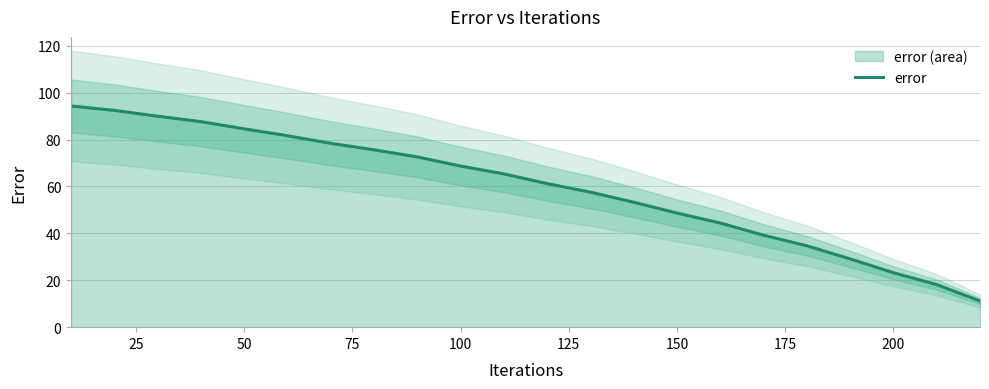

What is the minimum value shown in the chart?

11.2